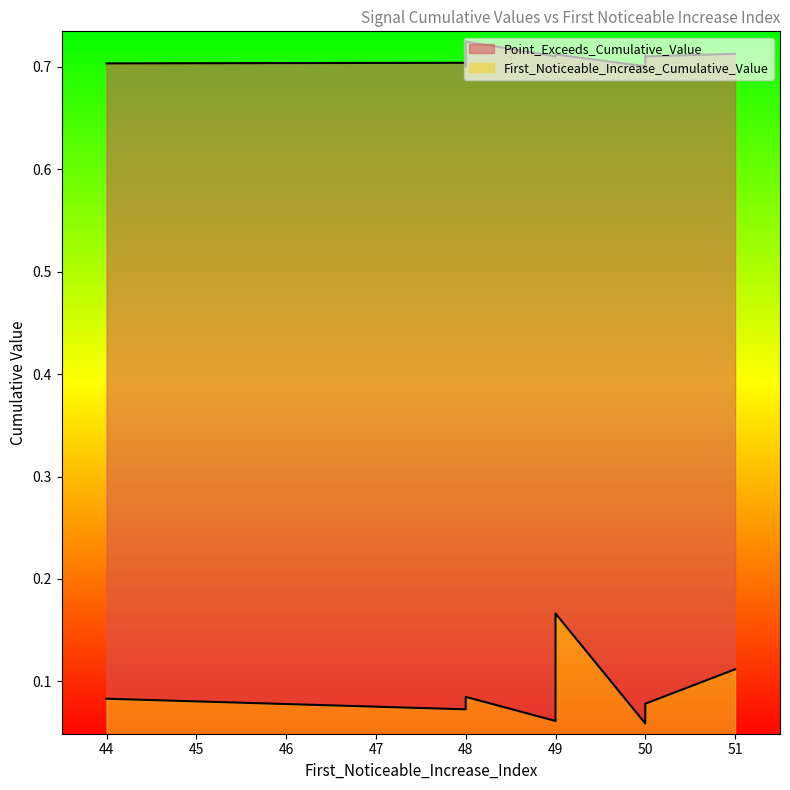

True or false: First_Noticeable_Increase_Cumulative_Value and Point_Exceeds_Cumulative_Value intersect in this chart.

False